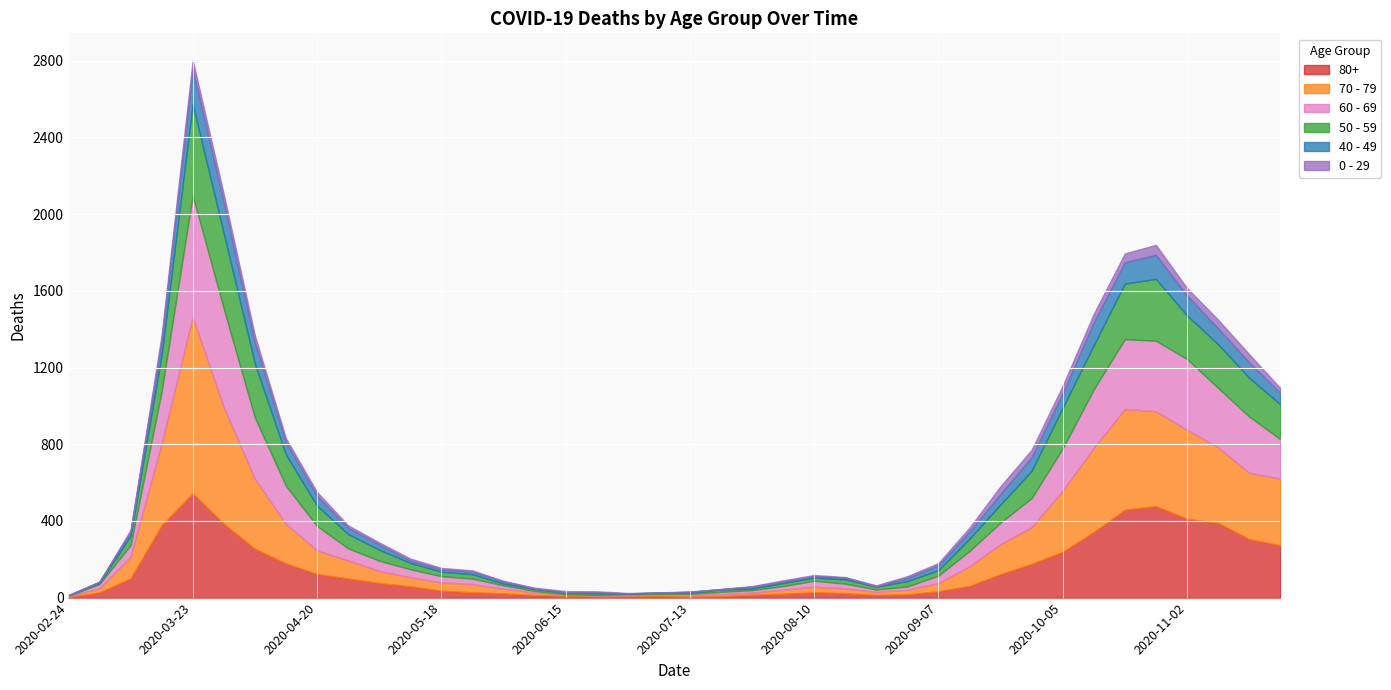

At 2020-06-01, list the series in order from largest to smallest.

70 - 79, 80+, 60 - 69, 40 - 49, 50 - 59, 0 - 29